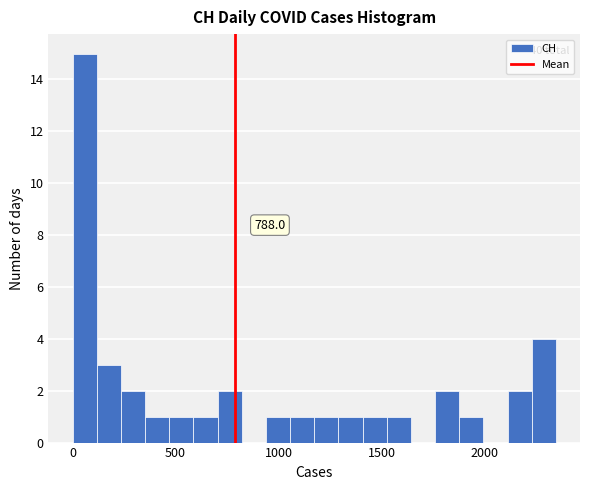

Read against the x-axis, roughly where is the centre of the tallest bar?

50